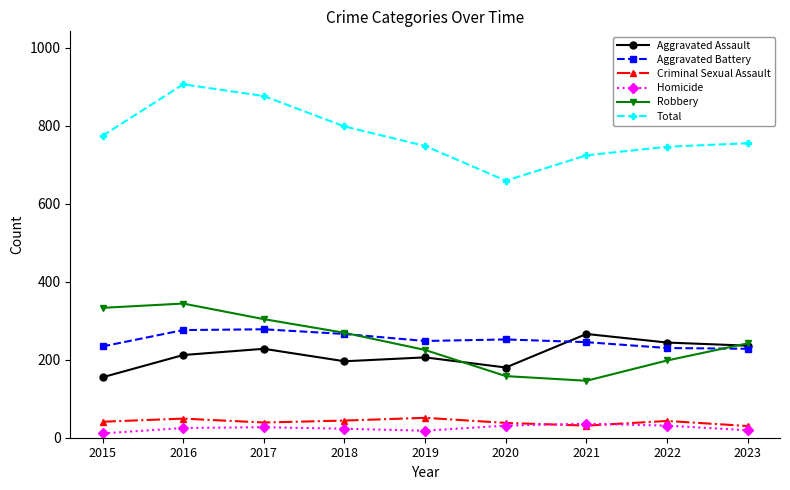

The Robbery series shows 158 at 2020. True or false?

True